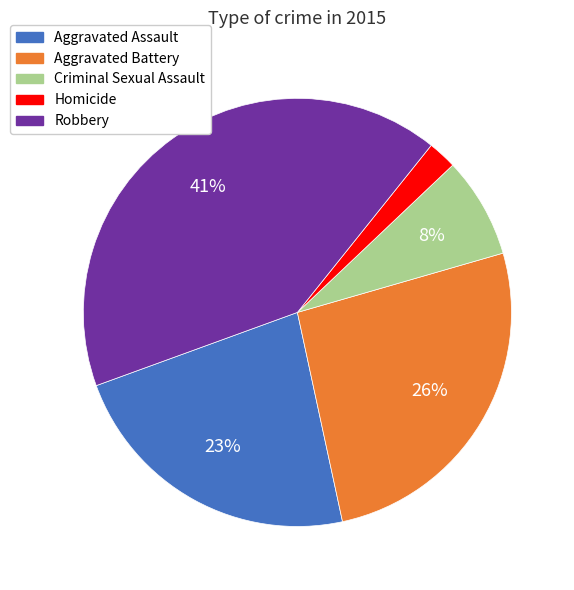

To the nearest percent, what is the combined percentage of Robbery and Homicide?

43%